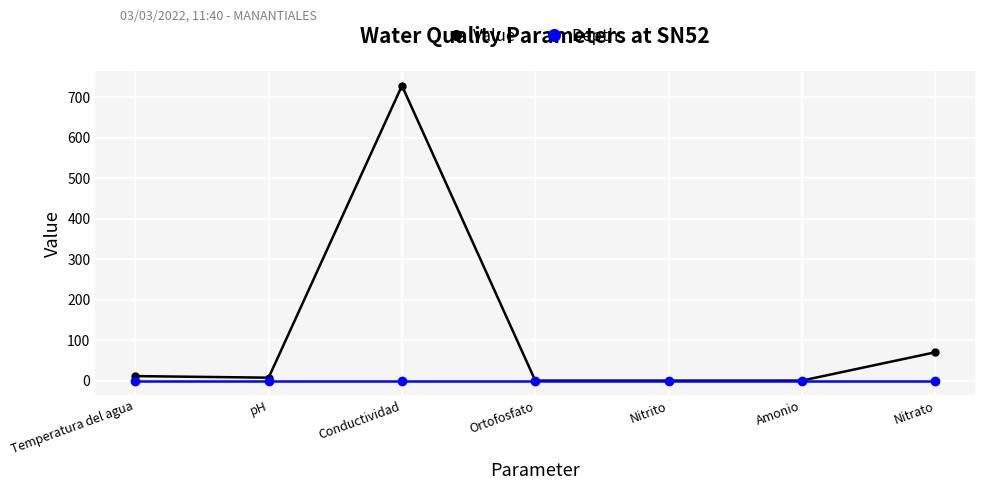

What is the label of the 5th point from the right?

Conductividad